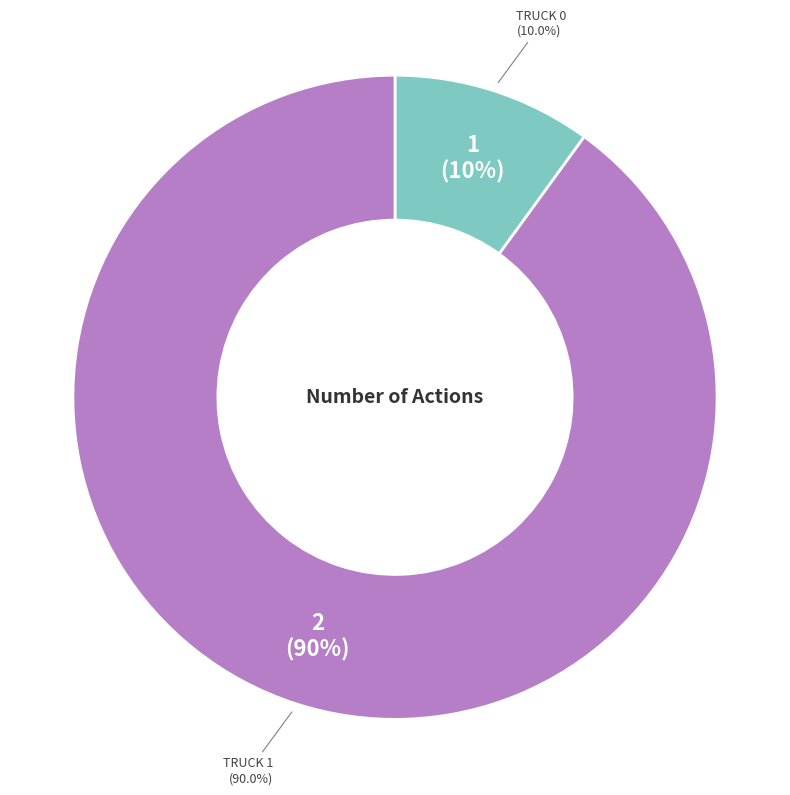

To the nearest percent, what percentage of the pie is Truck 1?

90%